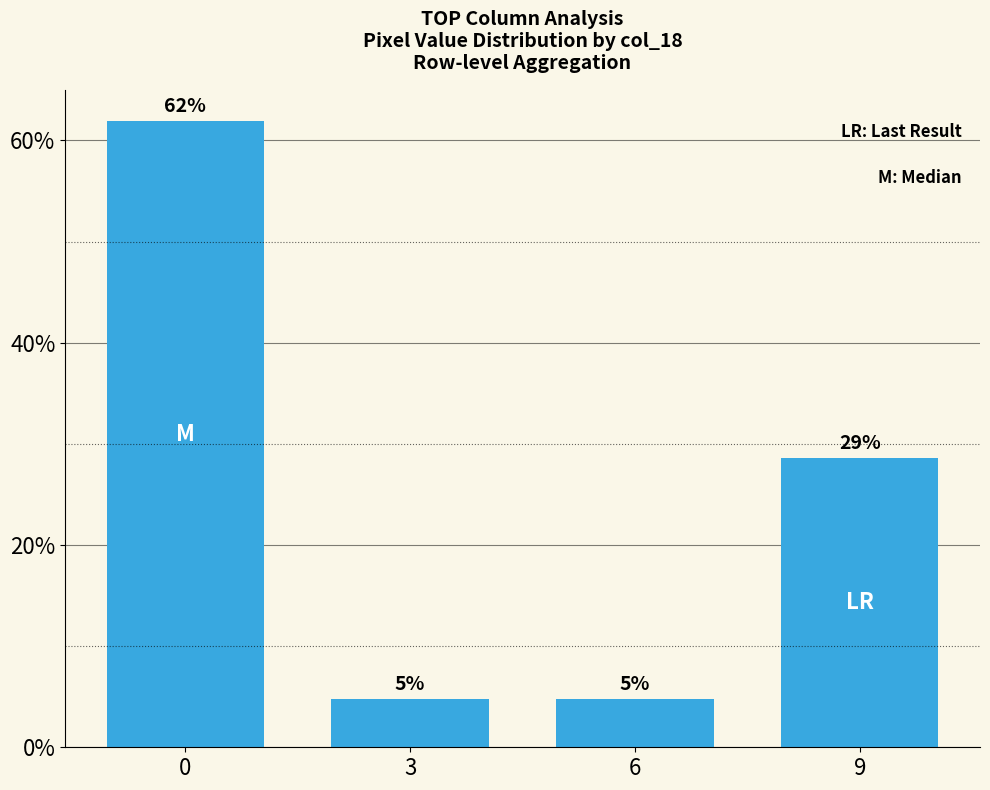

What is the value of the 2nd bar from the left?

4.8